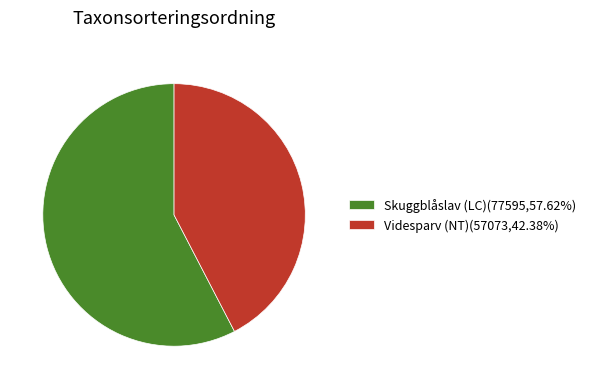

Count the number of slices in the pie.

2